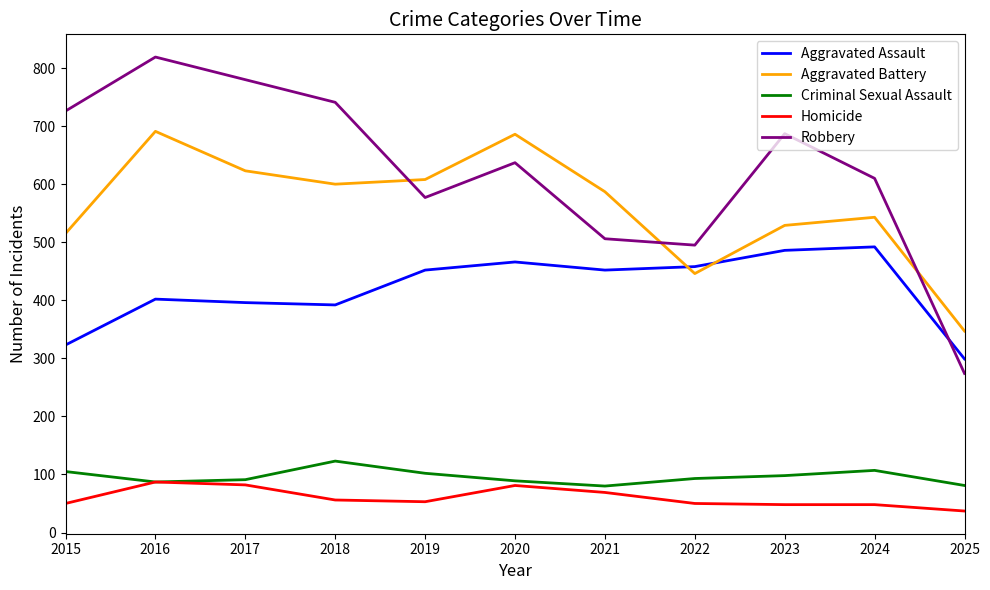

How many lines are shown in the chart?

5